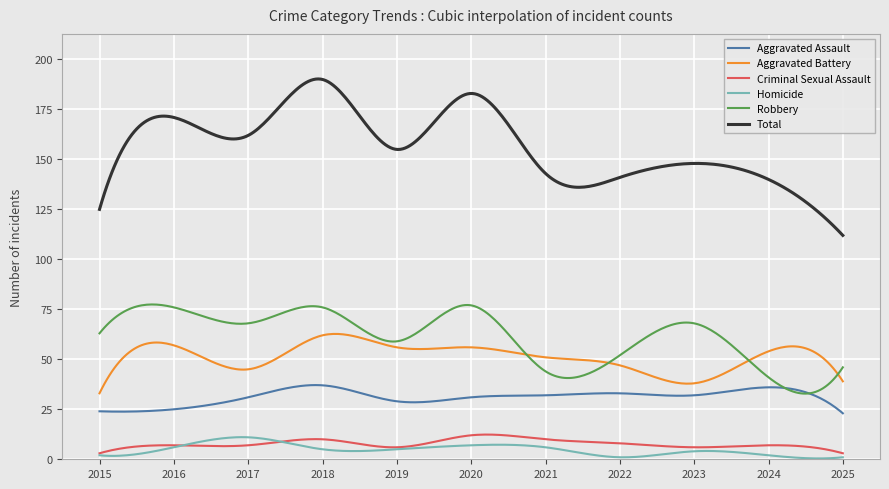

Which series has the largest total across all categories?

Total